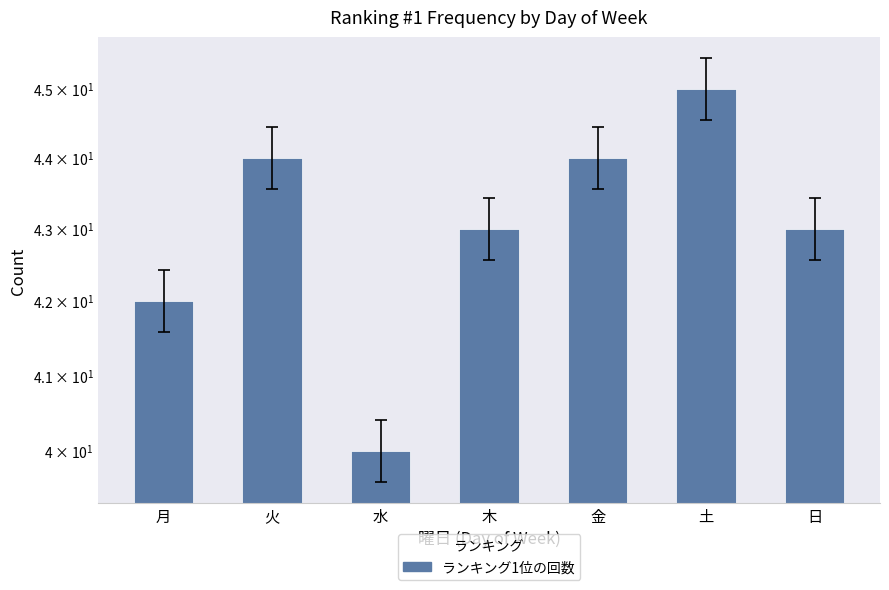

Which category has the lowest value across all series?

水